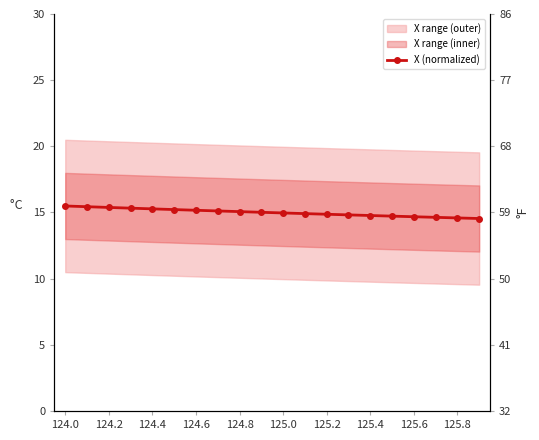

What is the approximate value at 124.6?

15.3